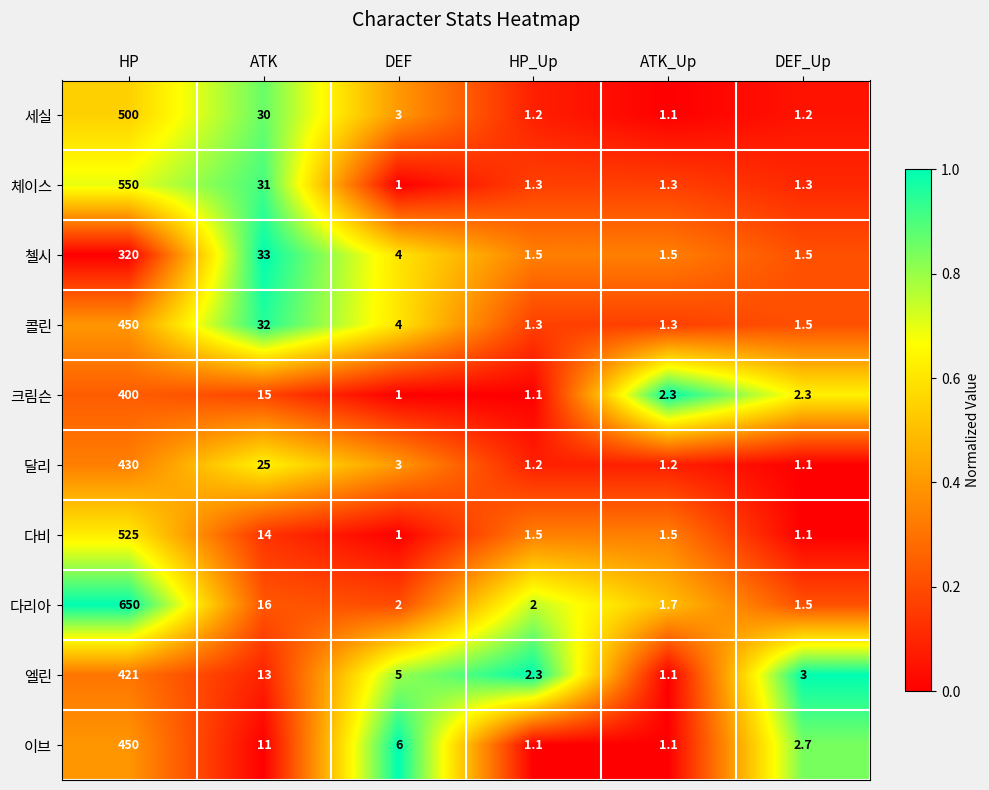

Which series changed the most between DEF and ATK_Up?

이브